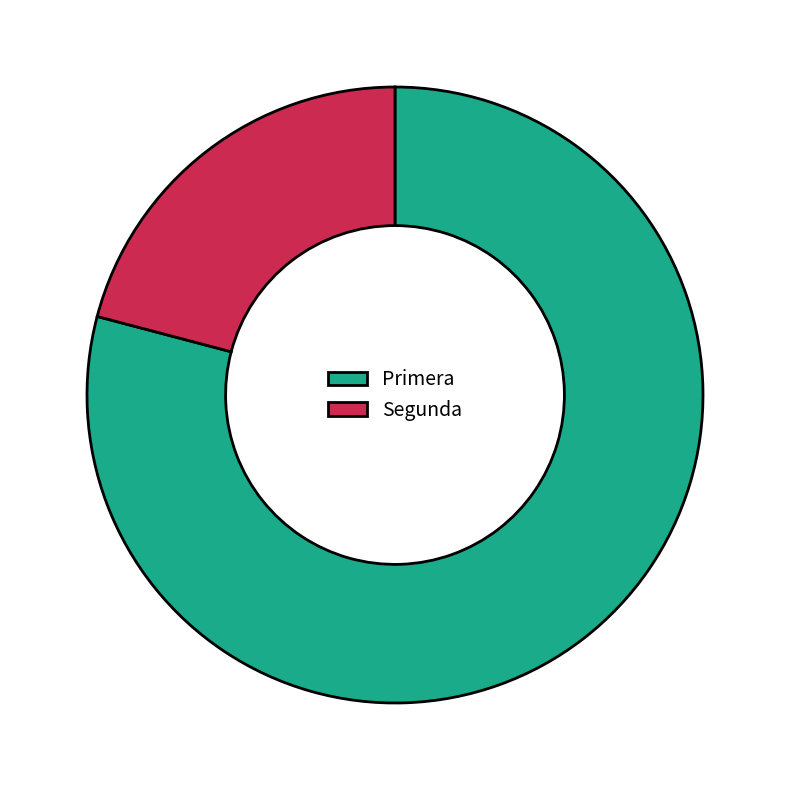

Which has a higher value, Segunda or Primera?

Primera